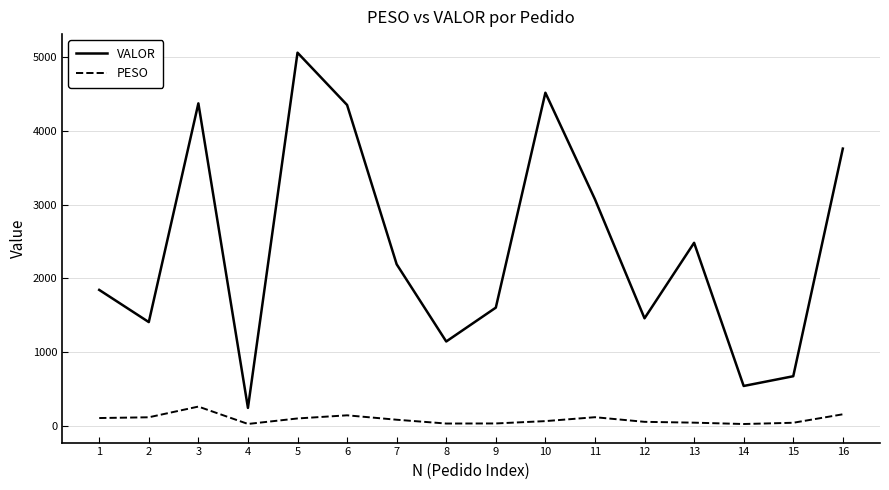

Rank the series by their average value, from highest to lowest.

VALOR, PESO